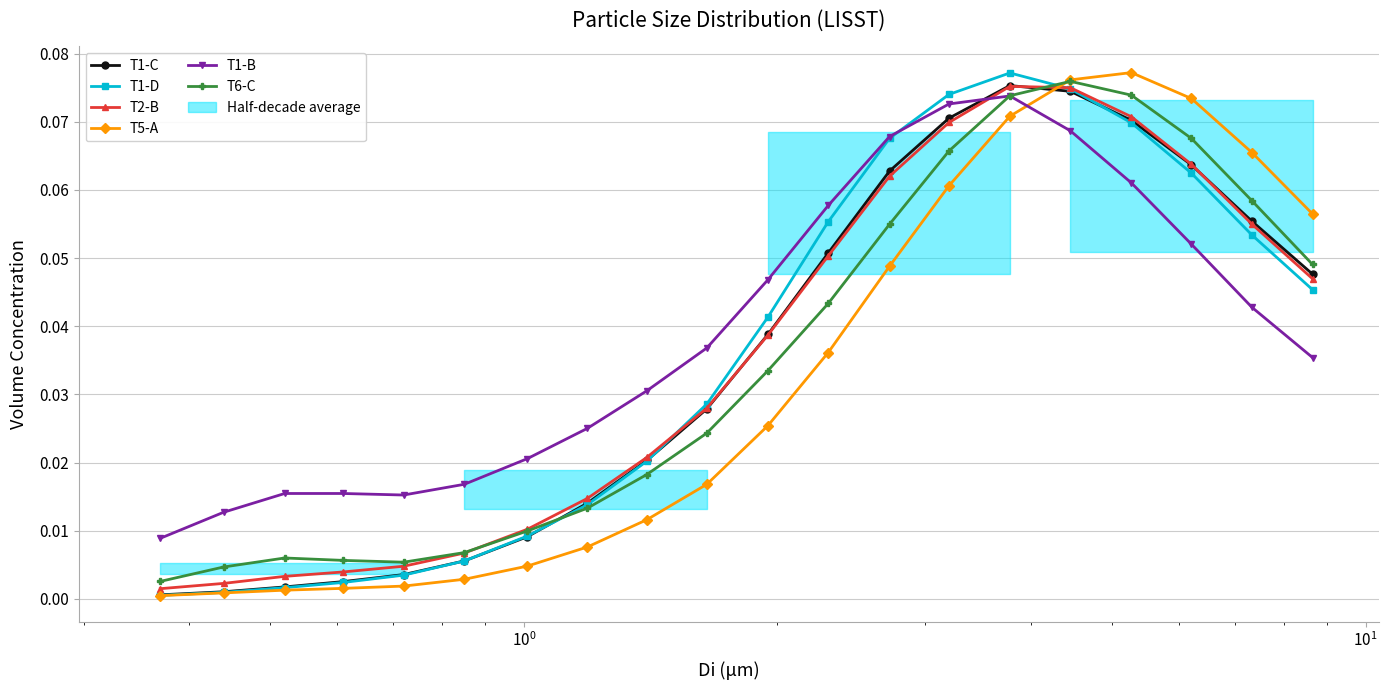

True or false: T1-D has more than 0 points higher than both neighbors.

True